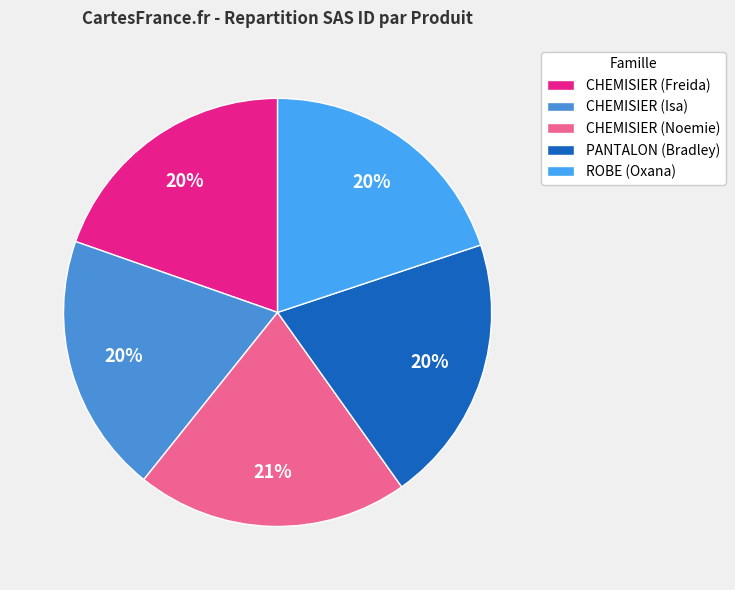

How many slices are in this pie chart?

5